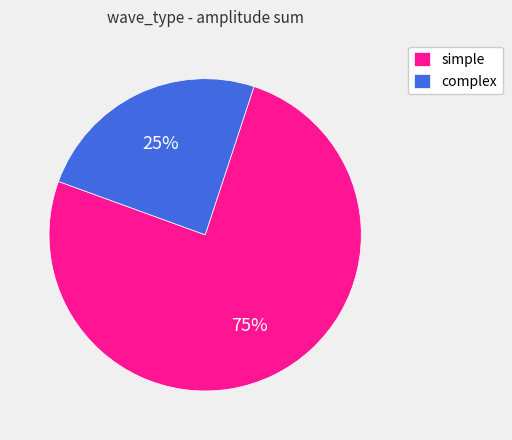

Combined, do complex and simple account for over 50%?

Yes